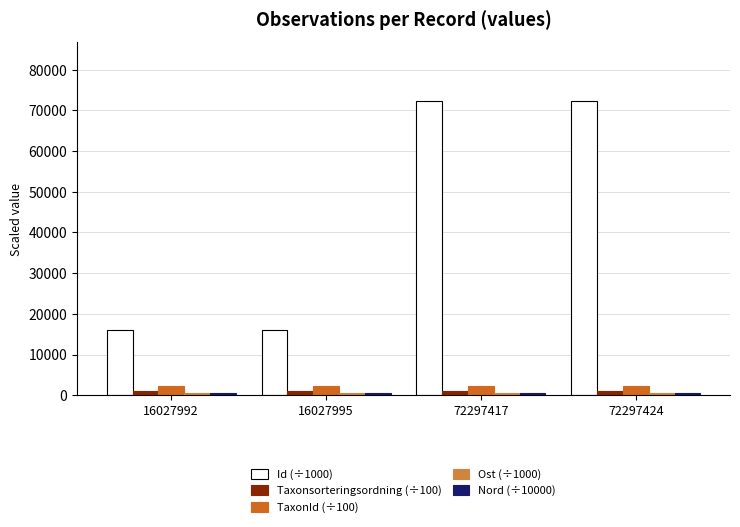

Is it true that Taxonsorteringsordning (÷100) equals 1038.1 at 72297417?

True